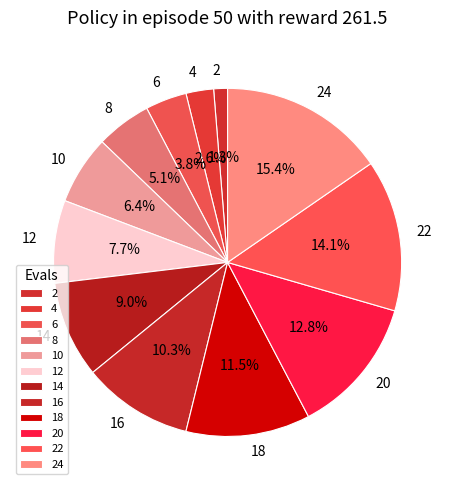

To the nearest percent, what is the difference between the 4 and 8 slice percentages?

3%